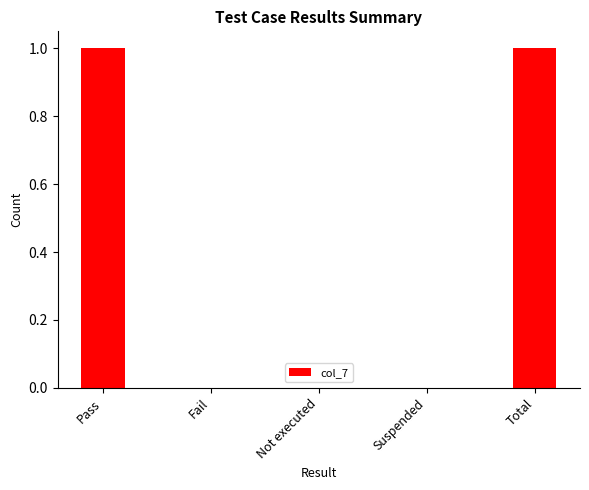

What is the change in value from Not executed to Total?

+1